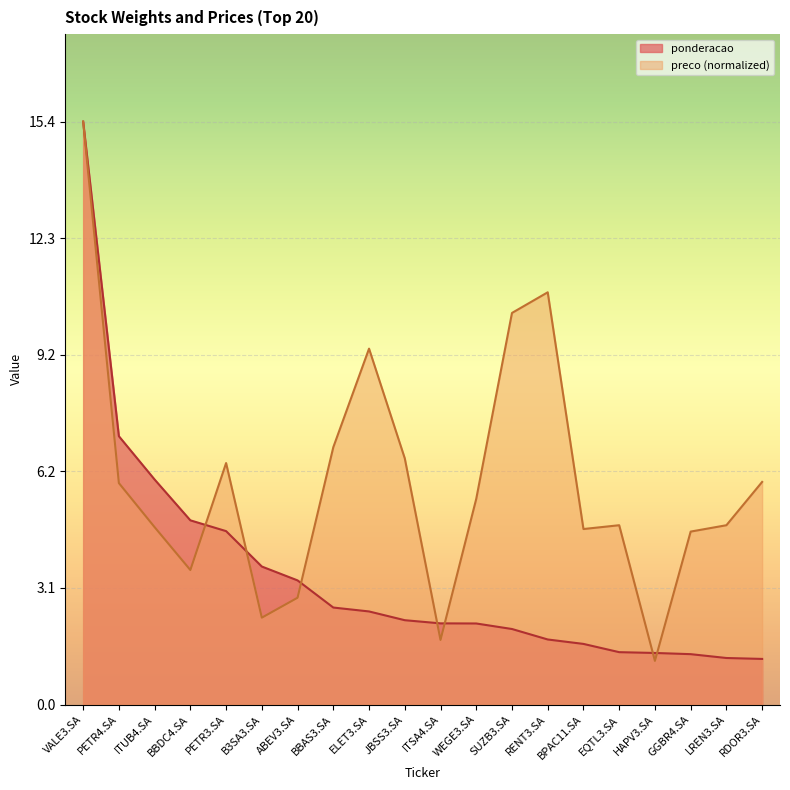

Which has a higher value, WEGE3.SA or BBDC4.SA?

BBDC4.SA